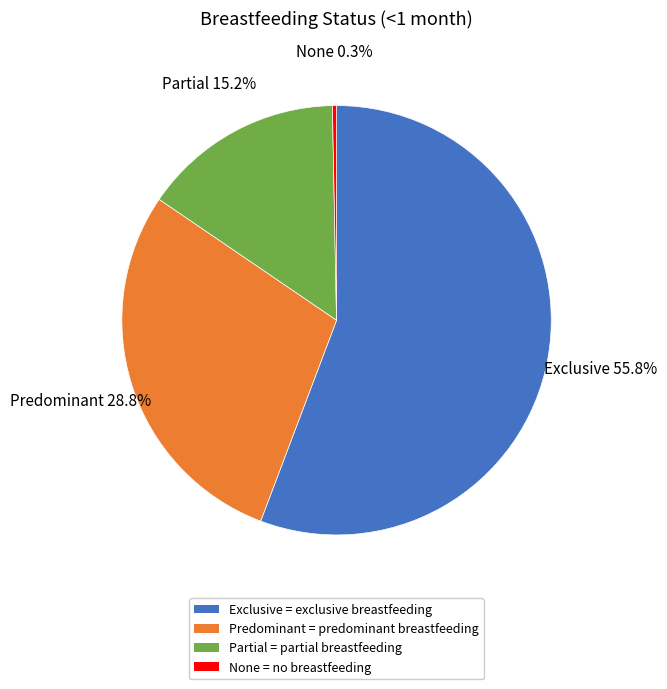

To the nearest percent, what portion does Predominant represent?

29%